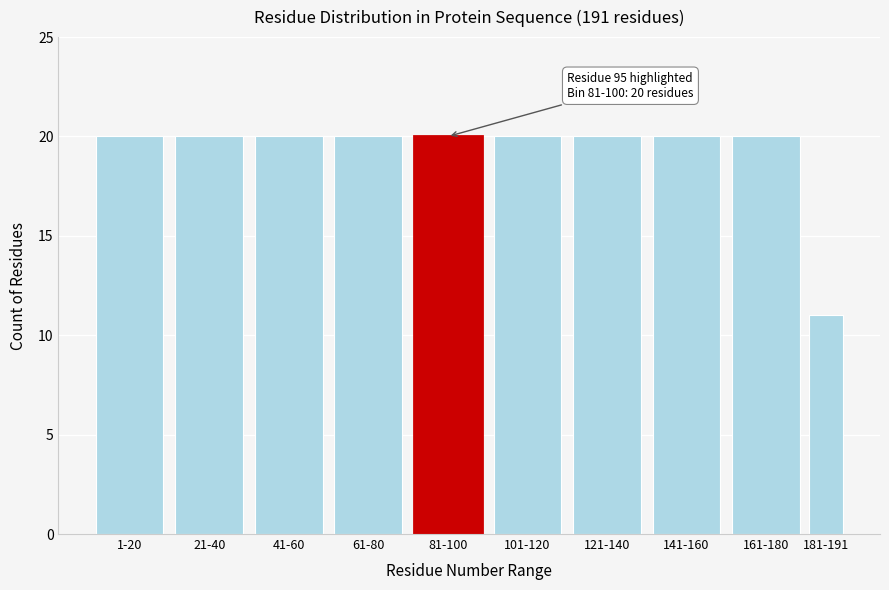

Reading left to right, what are all the values shown in this chart?

20	20	20	20	20	20	20	20	20	11